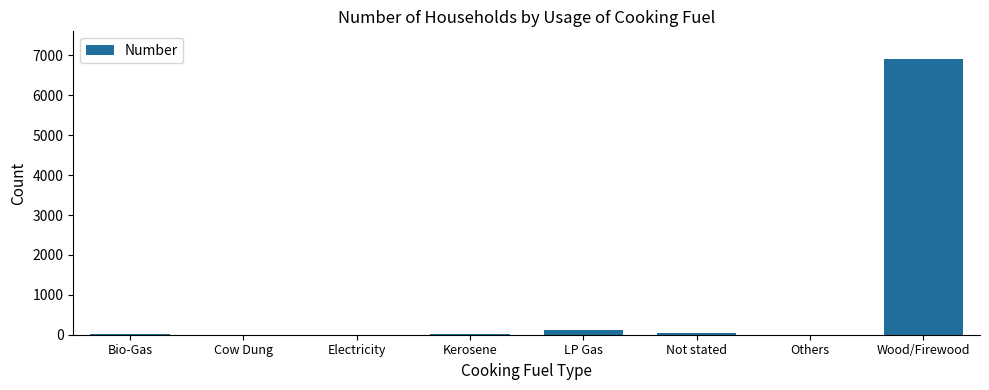

Between Wood/Firewood and Kerosene, which is larger?

Wood/Firewood